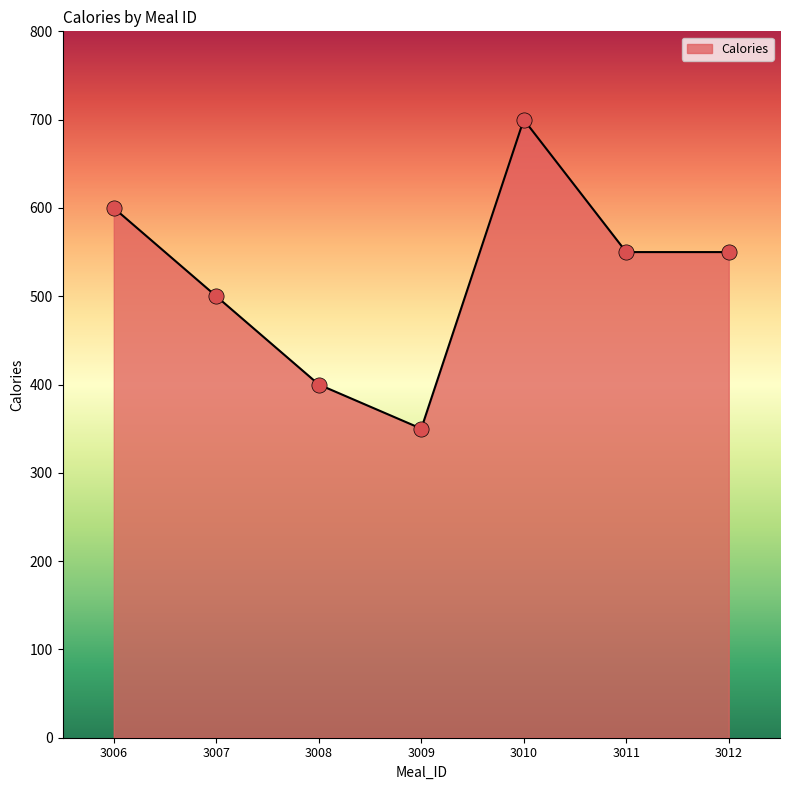

Between 3008 and 3006, which is larger?

3006